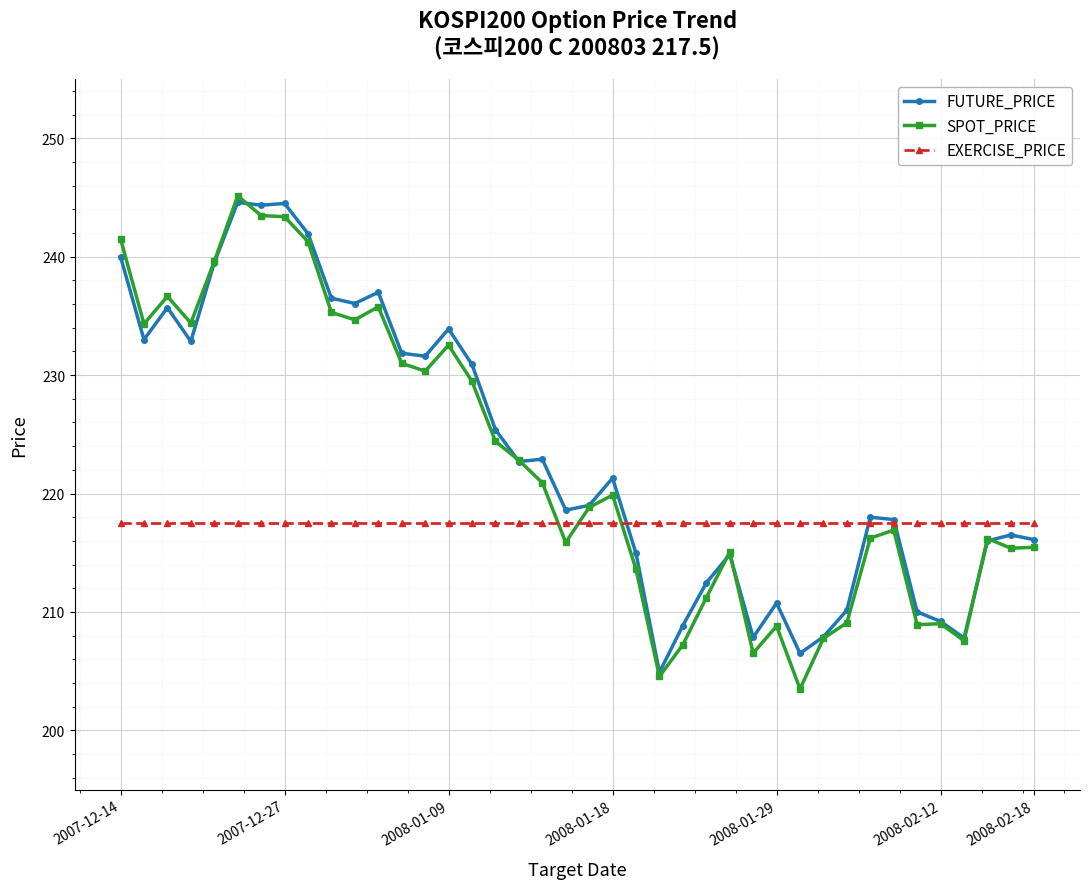

True or false: FUTURE_PRICE has more than 0 interior local peaks.

True